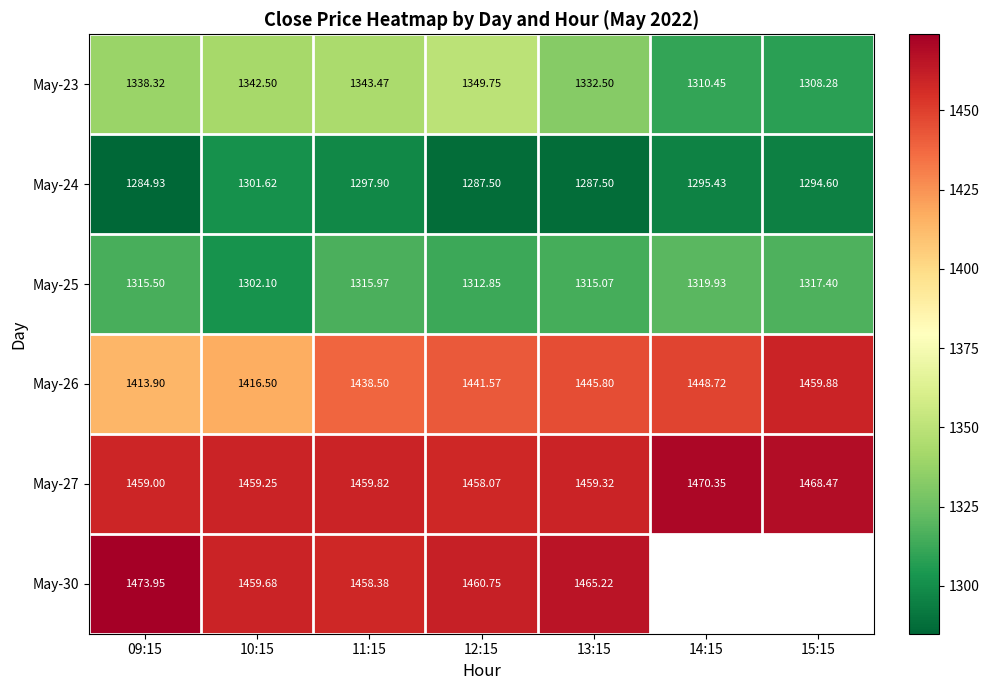

What is the spread (max minus min) of values at 11:15?

161.9